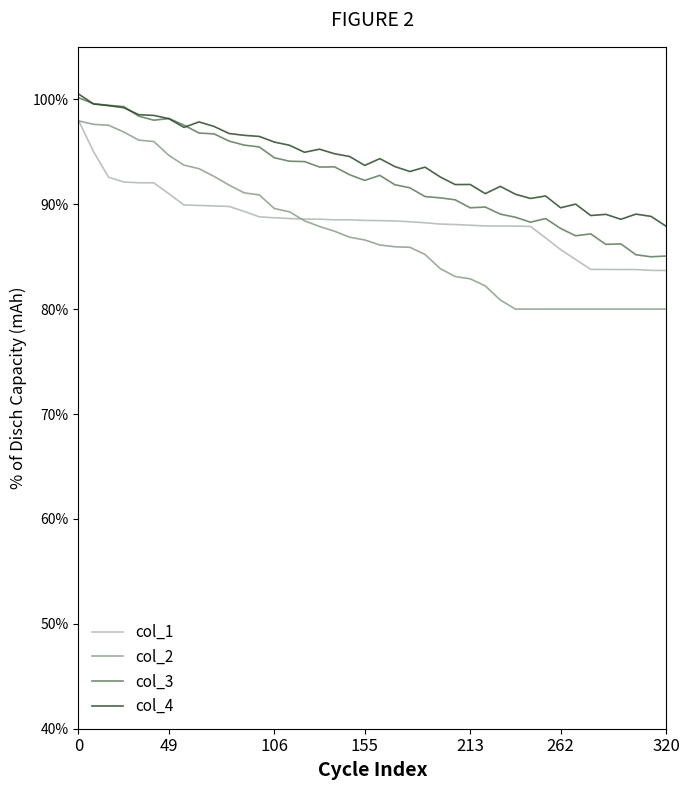

True or false: col_4 and col_1 intersect in this chart.

False